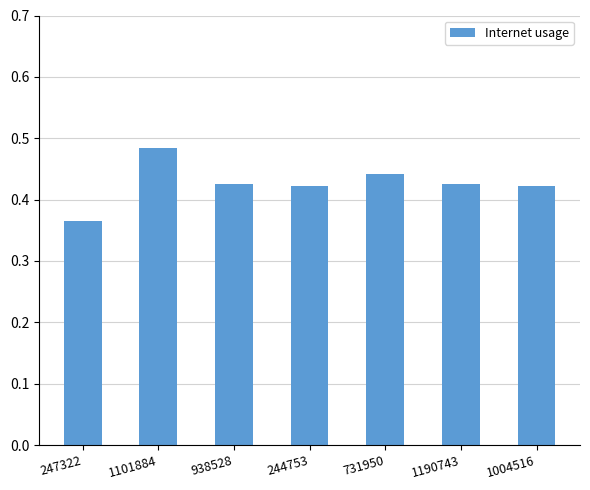

What is the difference between the maximum and minimum values?

0.1